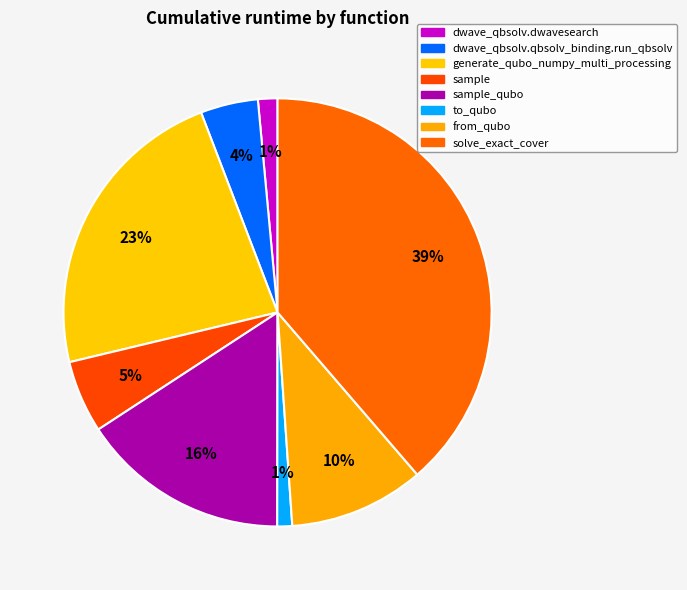

How many segments does this pie chart have?

8